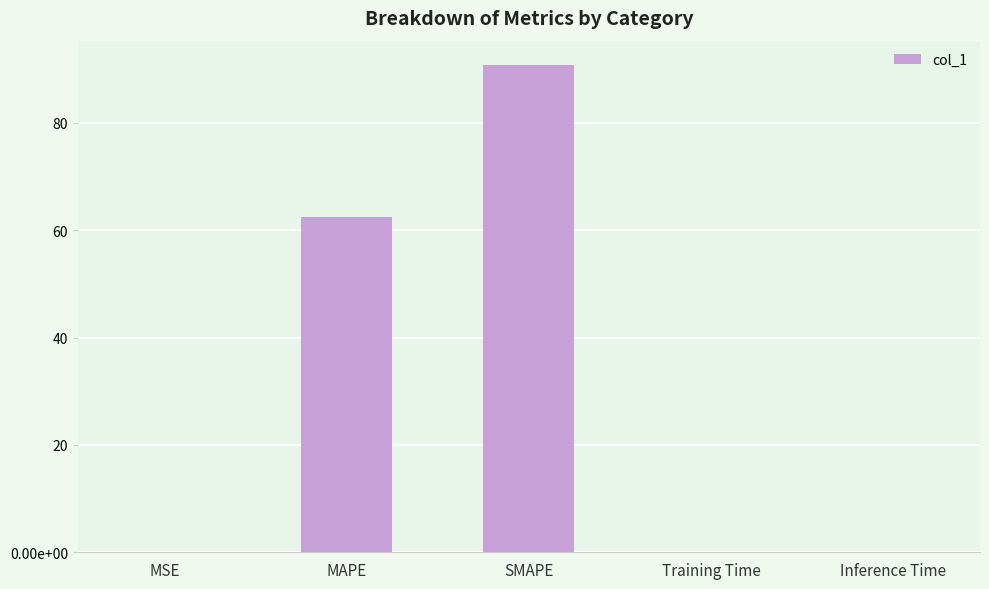

How many categories are shown in the chart?

5